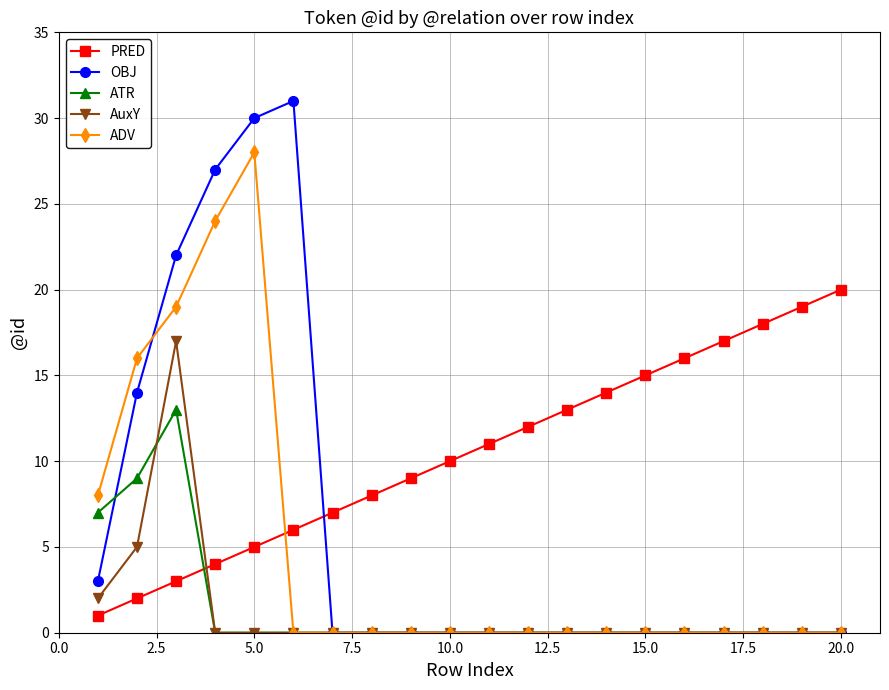

Which series ends up on top after the final intersection of PRED and AuxY?

PRED